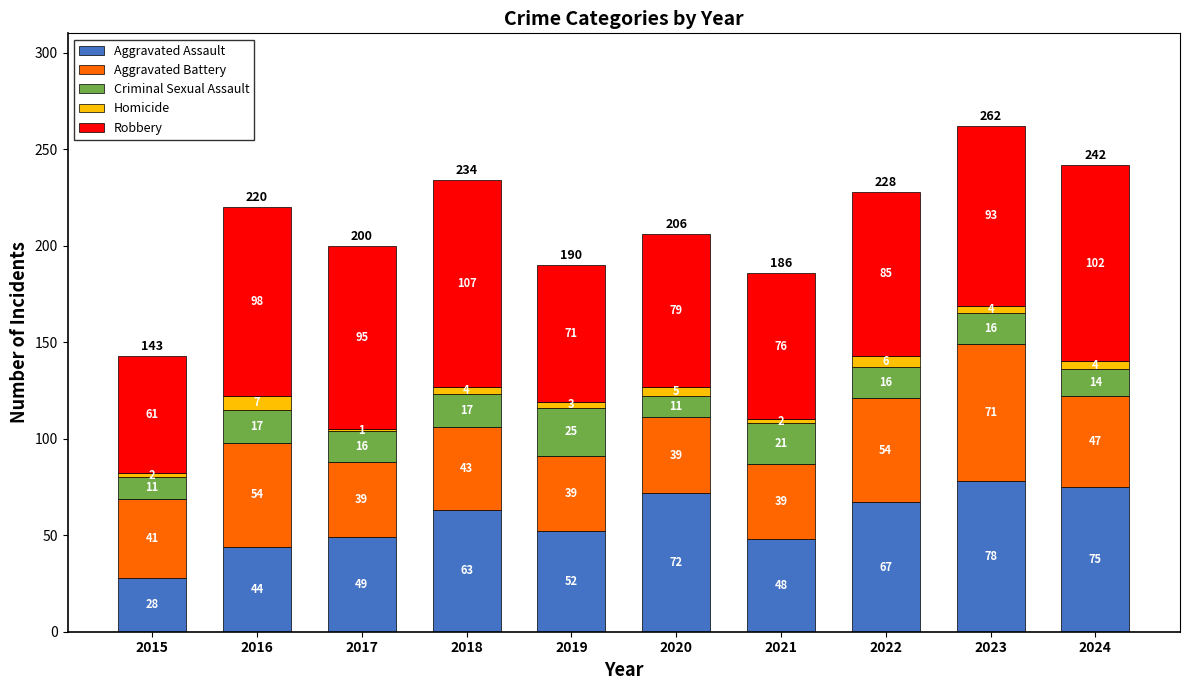

At which label is Aggravated Assault closest to 53?

2019